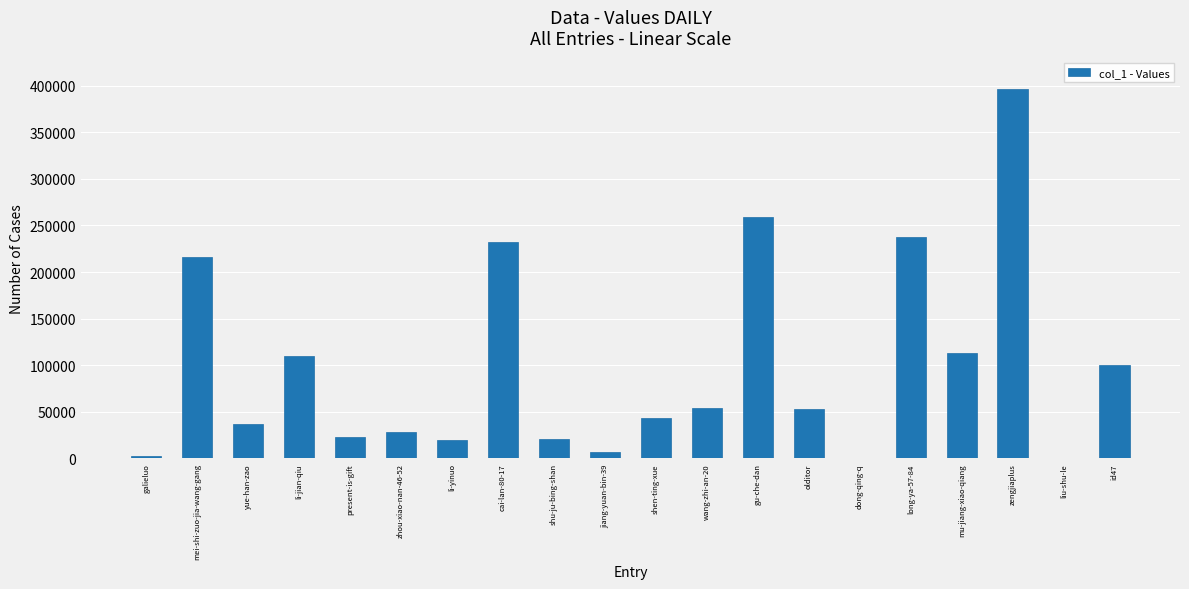

The chart shows a value of 323134 at cai-lan-80-17. True or false?

False